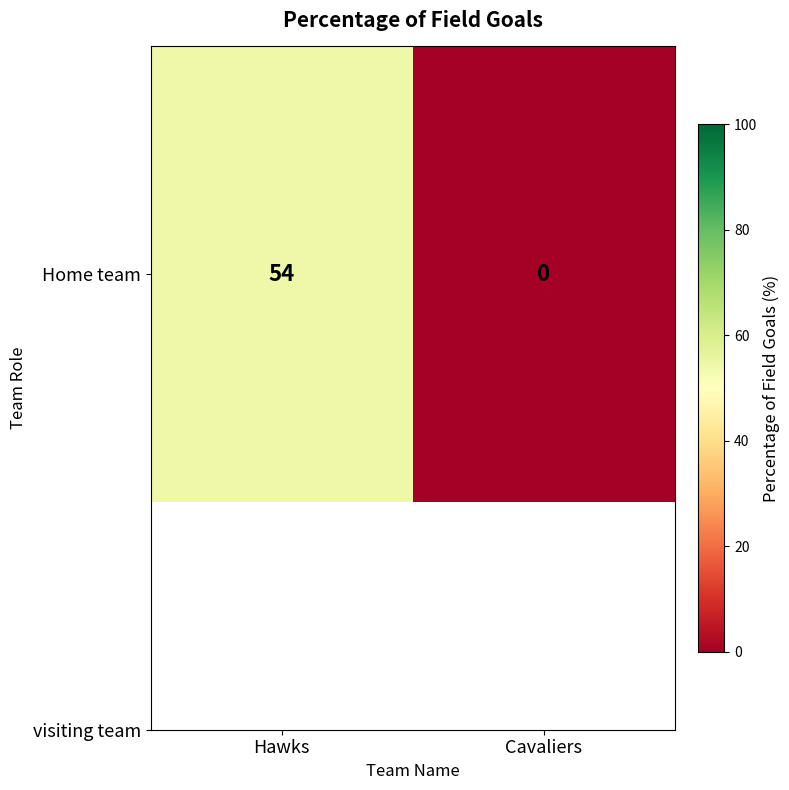

What is the difference between the maximum and minimum values?

54